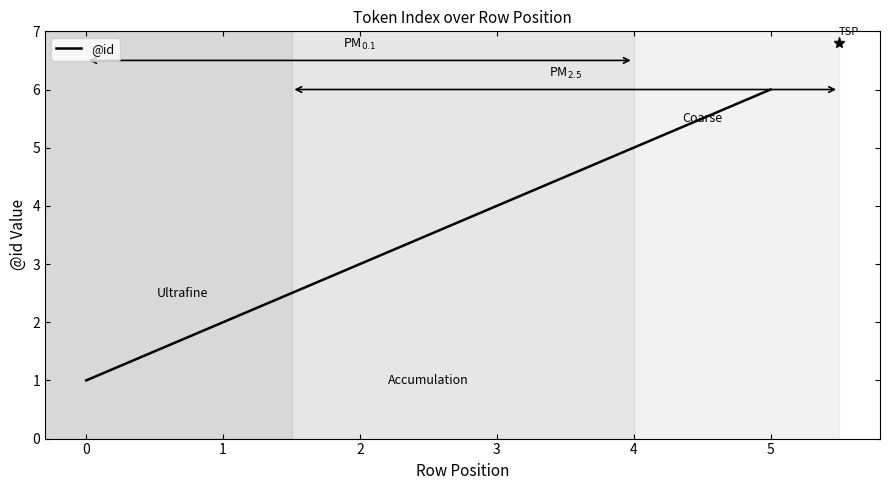

What is the approximate value at 4?

5